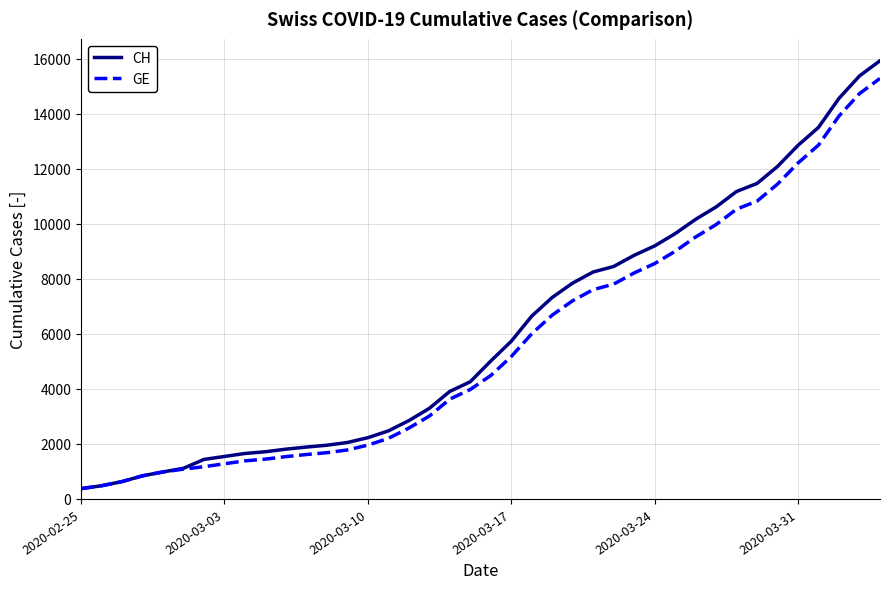

List the series in order of their peak value, lowest first.

GE, CH